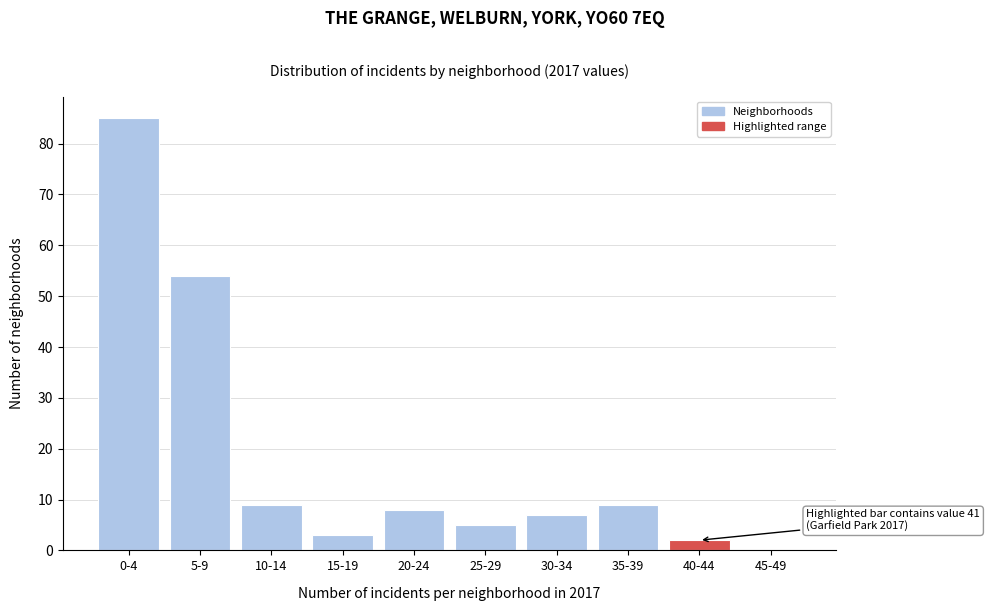

Reading left to right, what are all the values shown in this chart?

0-4=85	5-9=54	10-14=9	15-19=3	20-24=8	25-29=5	30-34=7	35-39=9	40-44=2	45-49=0